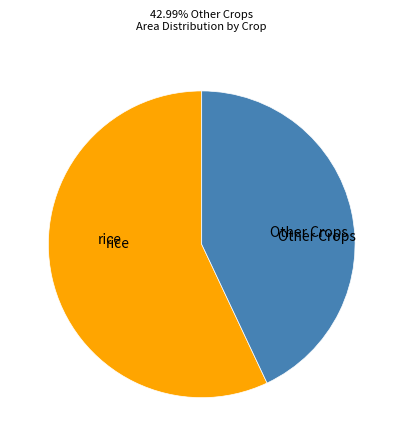

Count the number of slices in the pie.

2